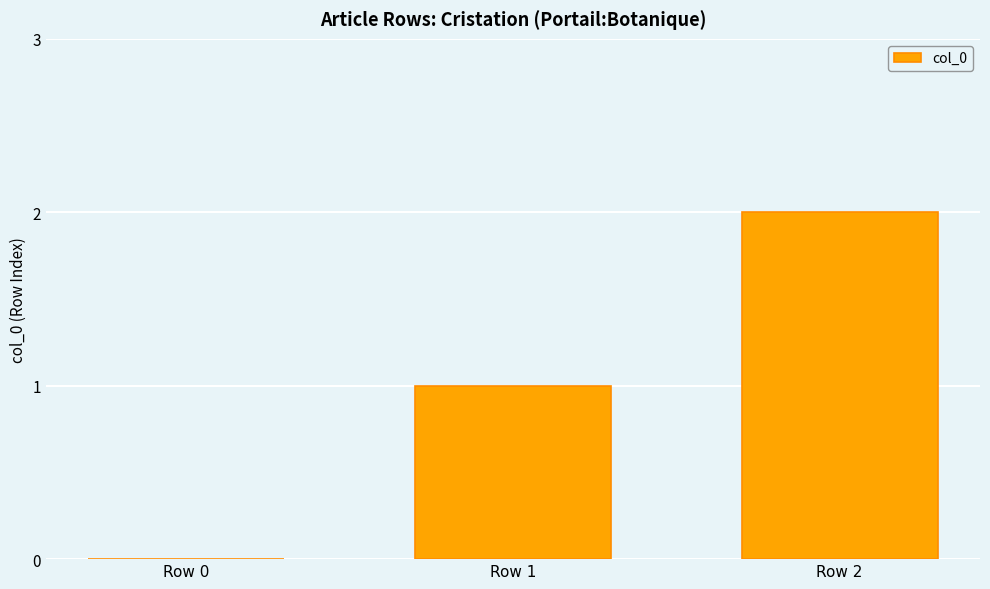

What is the maximum value shown in the chart?

2